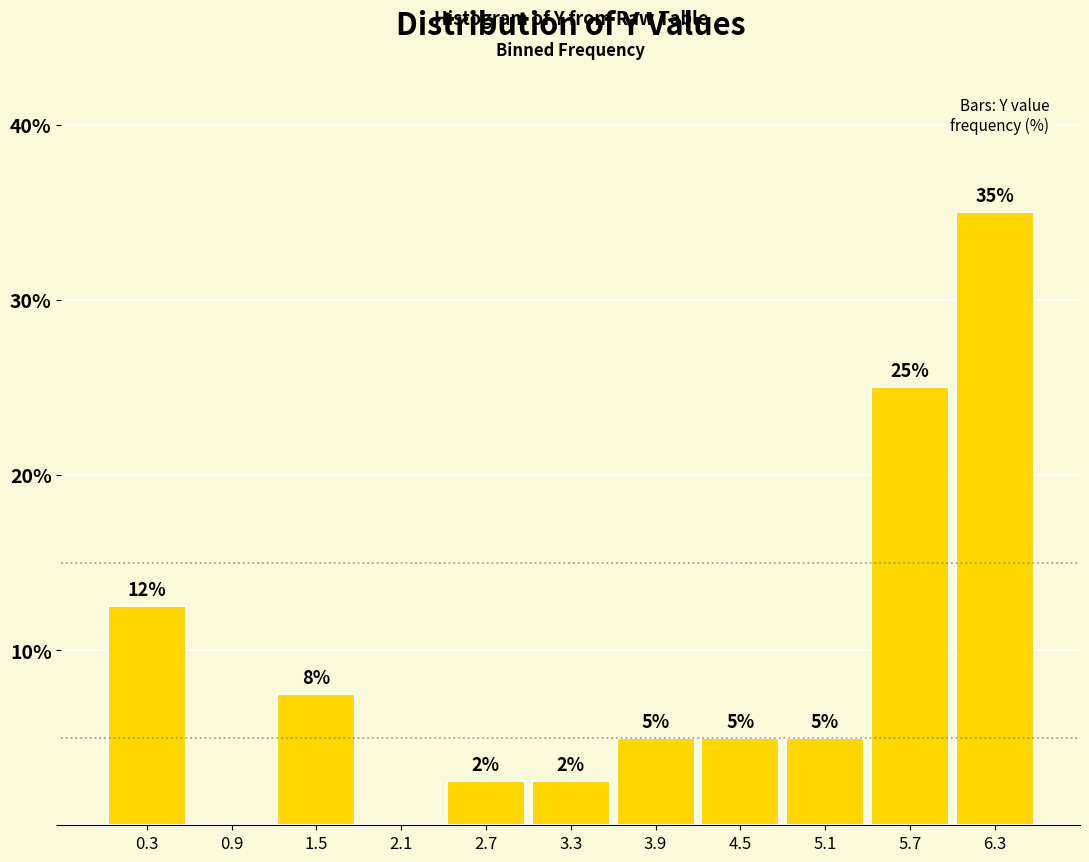

Which range on the x-axis has the tallest bar?

6.0 to 6.6